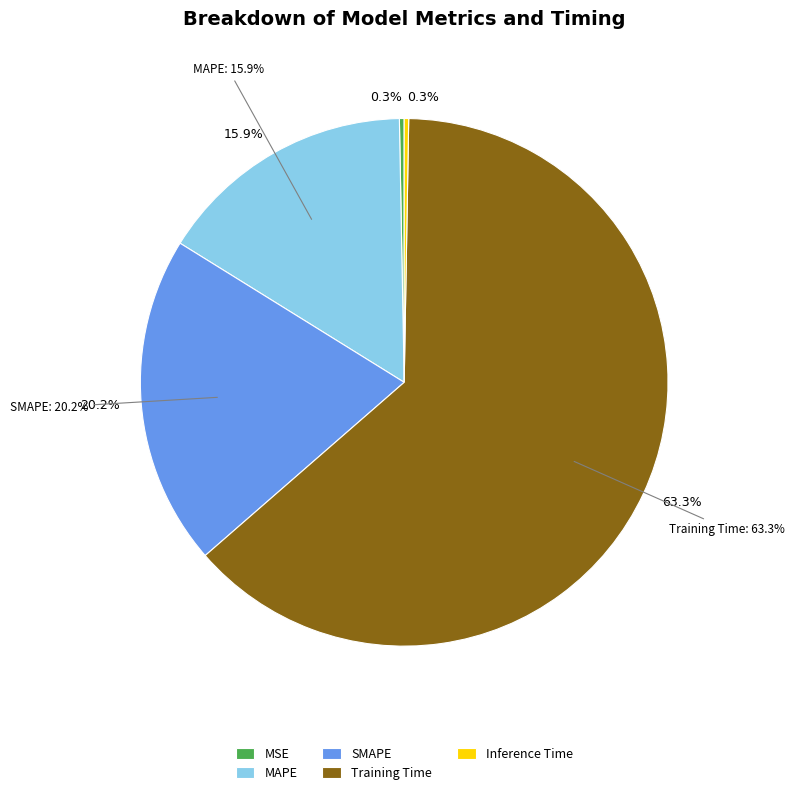

What is the majority slice?

Training Time